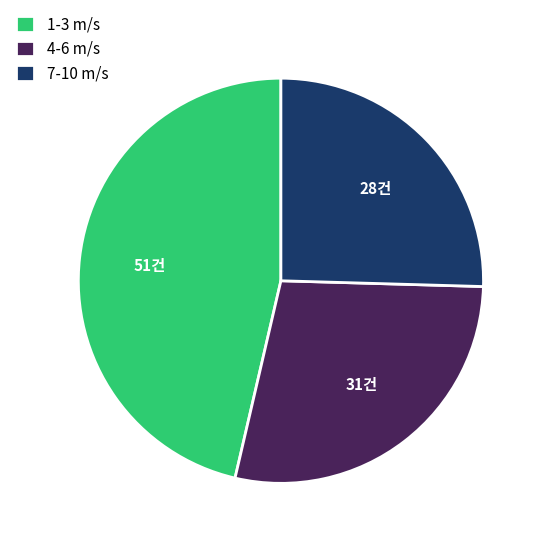

What is the ratio of the value at 4-6 m/s to the value at 7-10 m/s?

1.1